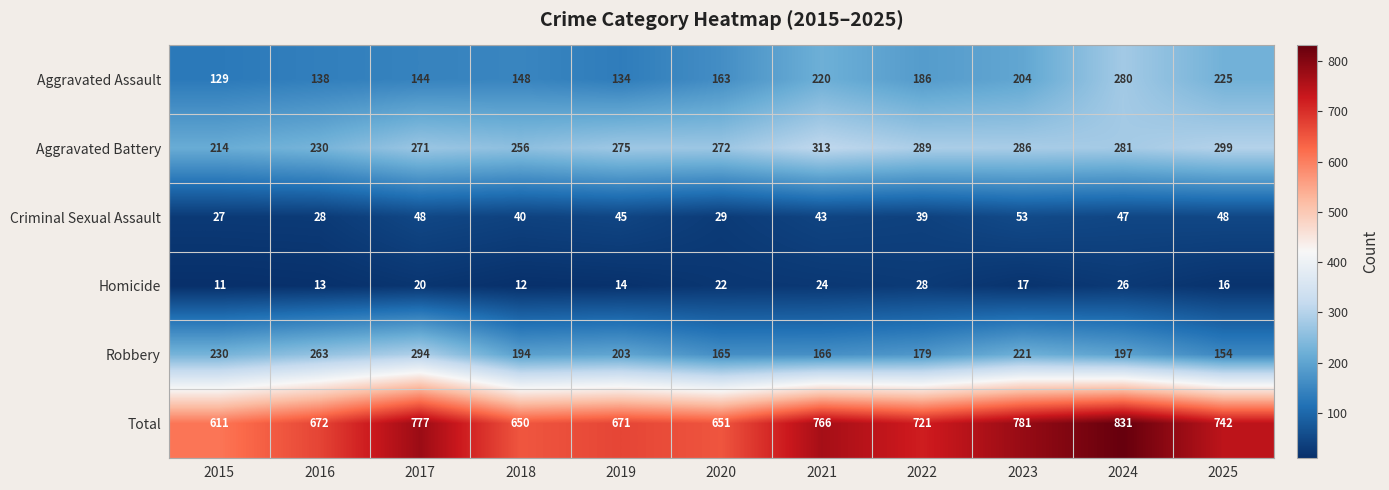

Count the number of data series in this chart.

6